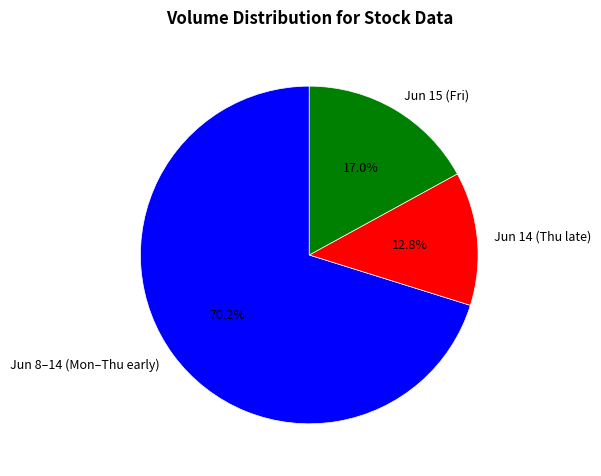

Does Jun 8–14 (Mon–Thu early) represent more than half of the total?

Yes